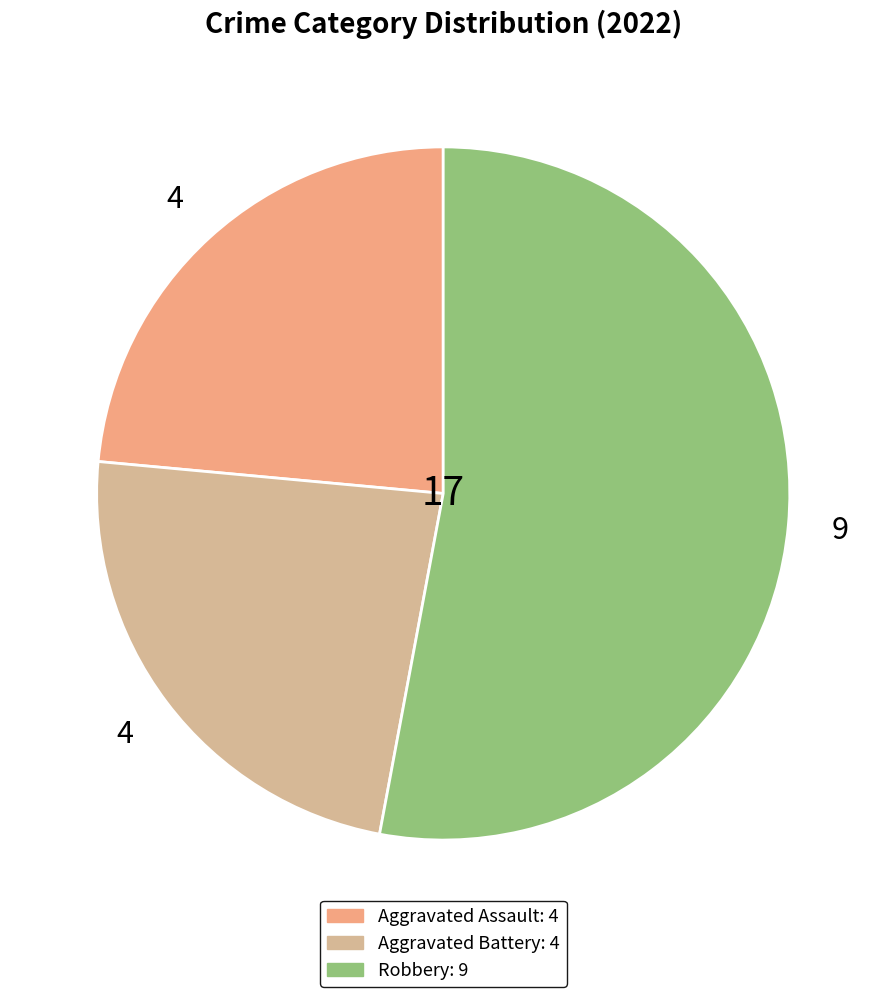

Does any single category account for the majority?

Yes